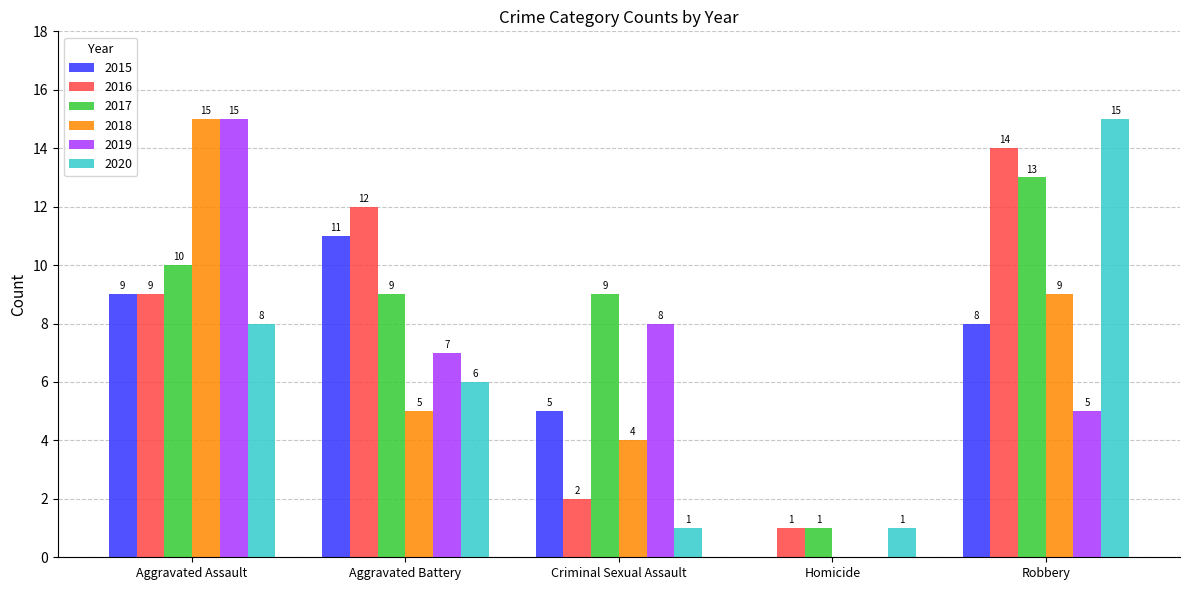

Which series has the largest total across all categories?

2017